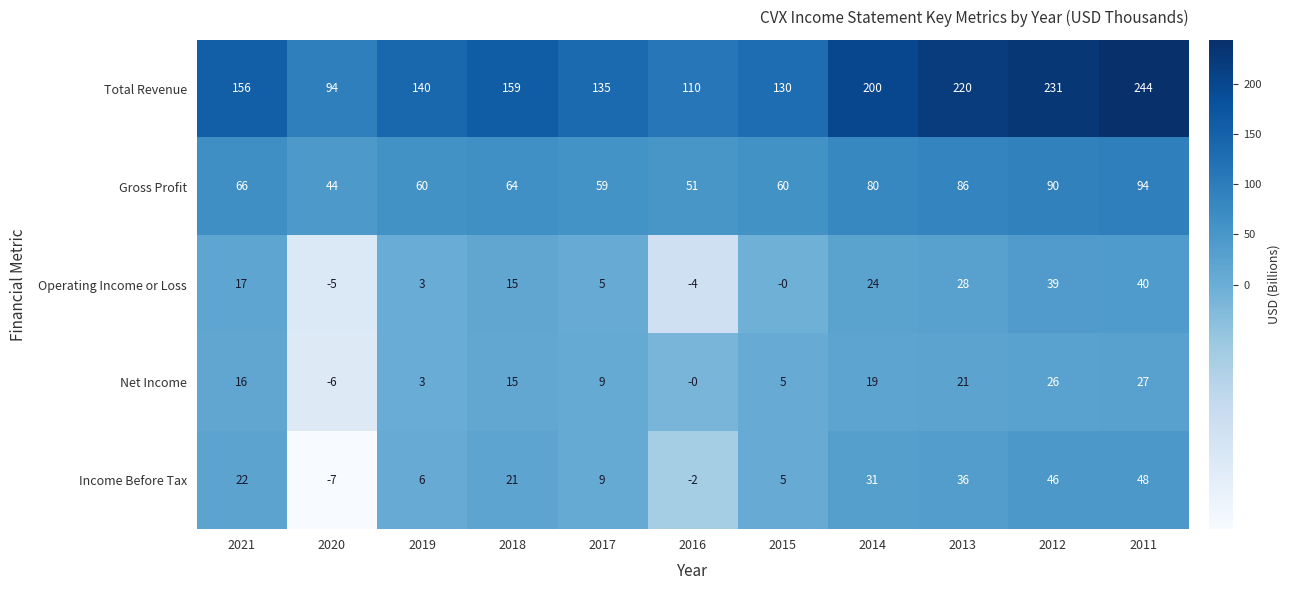

At which label is Income Before Tax closest to 20?

2018